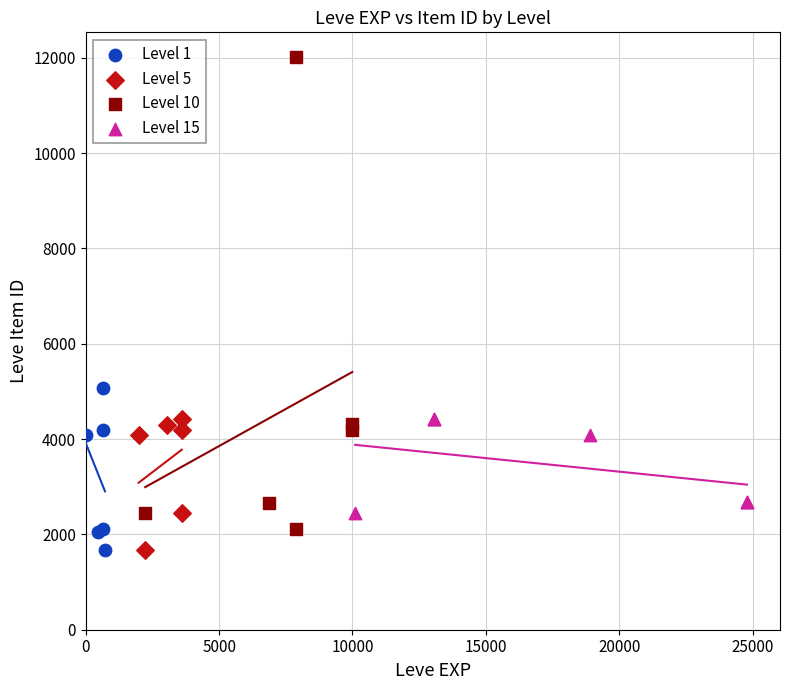

Which series has the widest spread of Y values?

Level 10